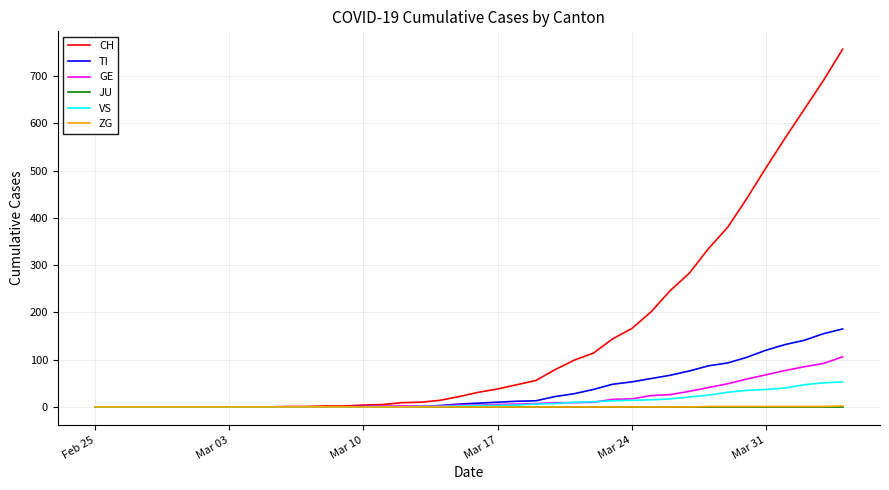

Which series has the widest spread of values?

CH